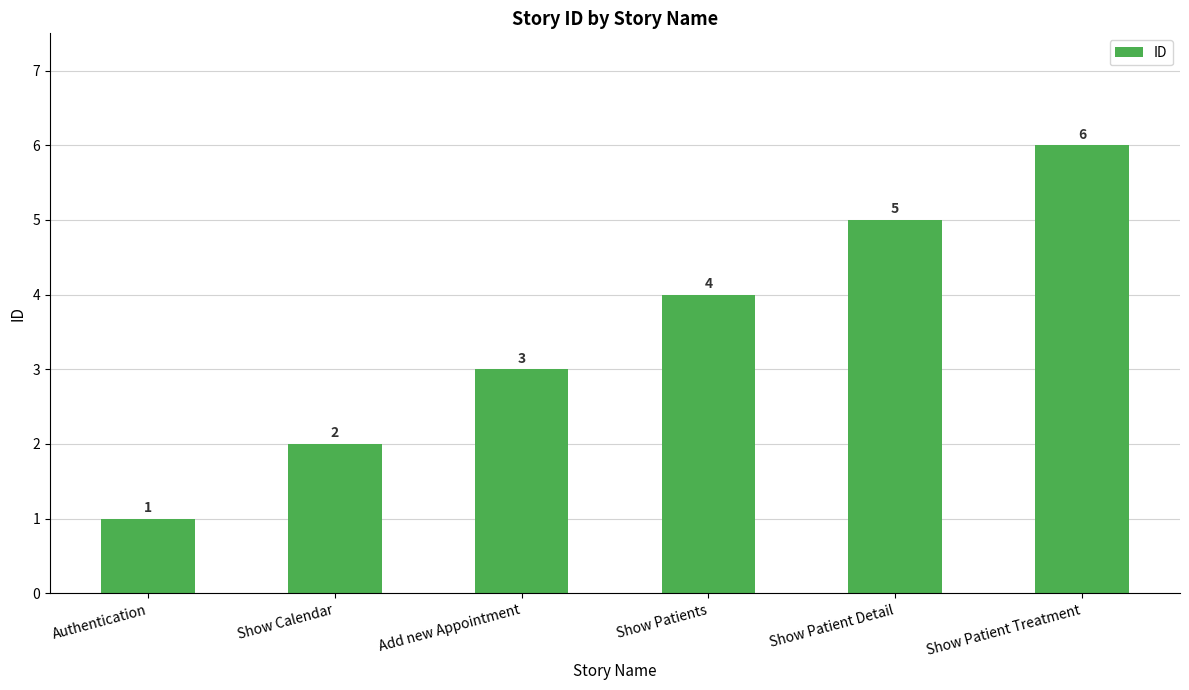

What is the approximate value at Show Patient Treatment?

6